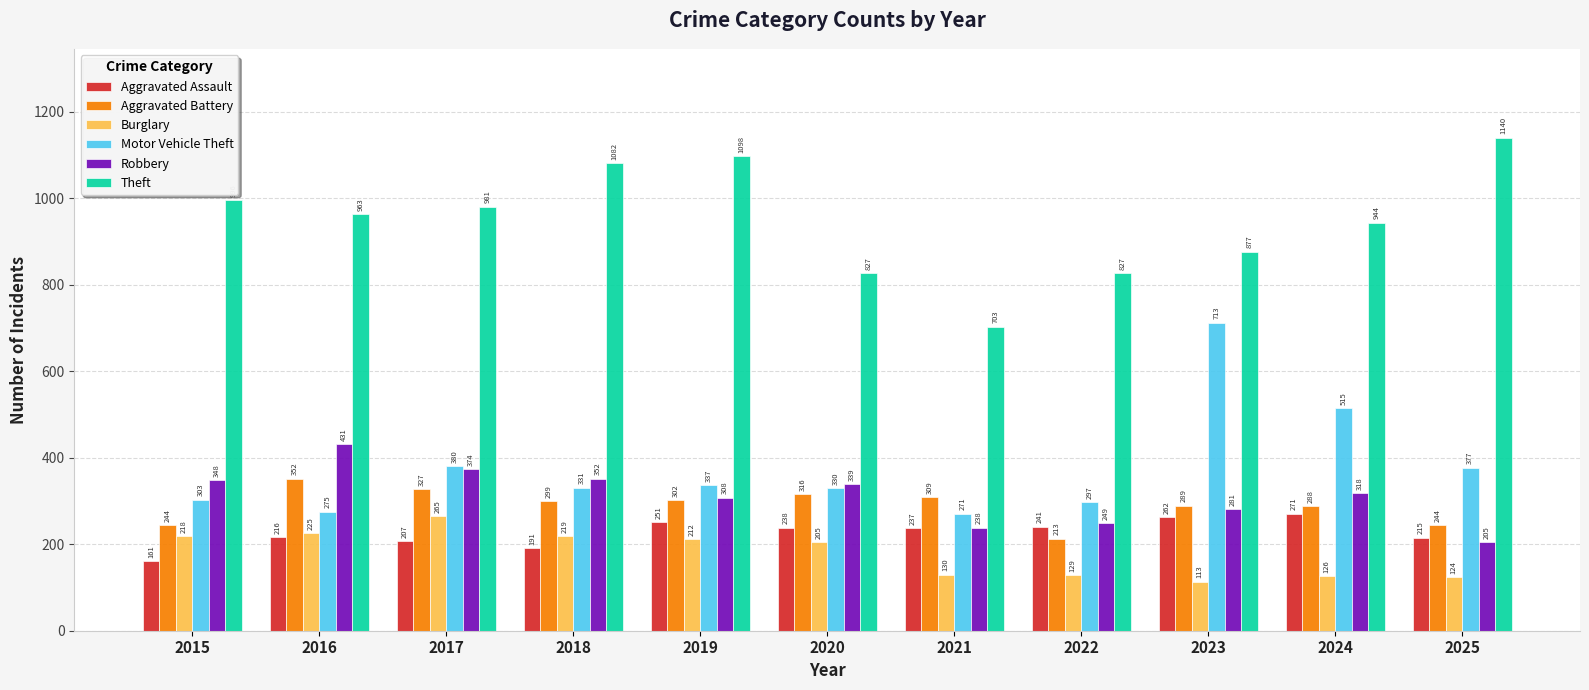

What is the total value across all series at 2023?

2535